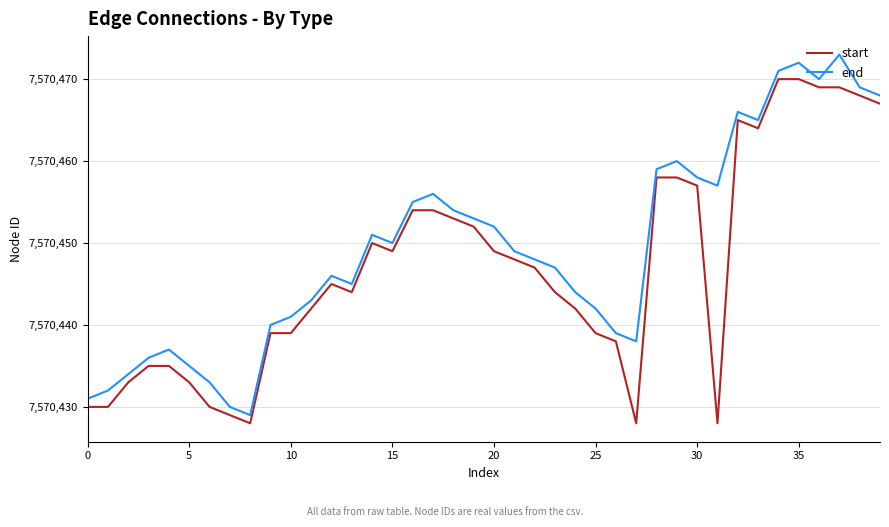

Which series has the largest total across all categories?

end